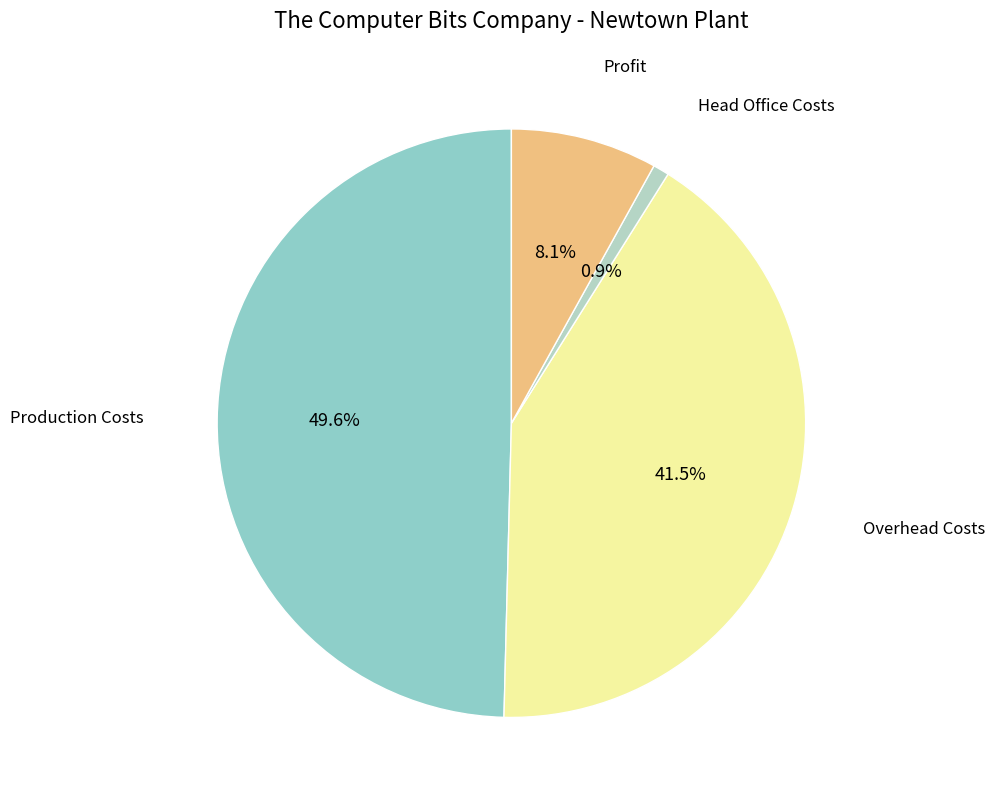

Combined, do Head Office Costs and Profit account for over 50%?

No